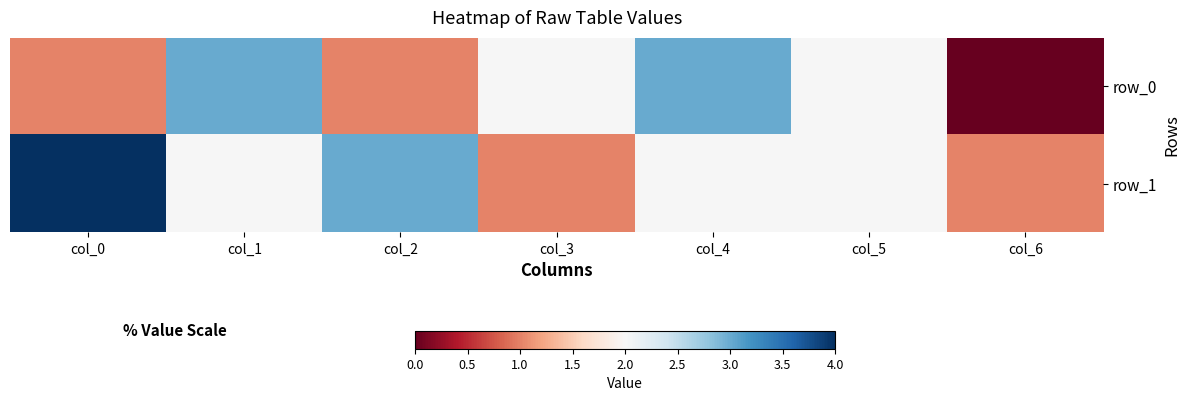

Which series has the largest range (max minus min)?

row_0